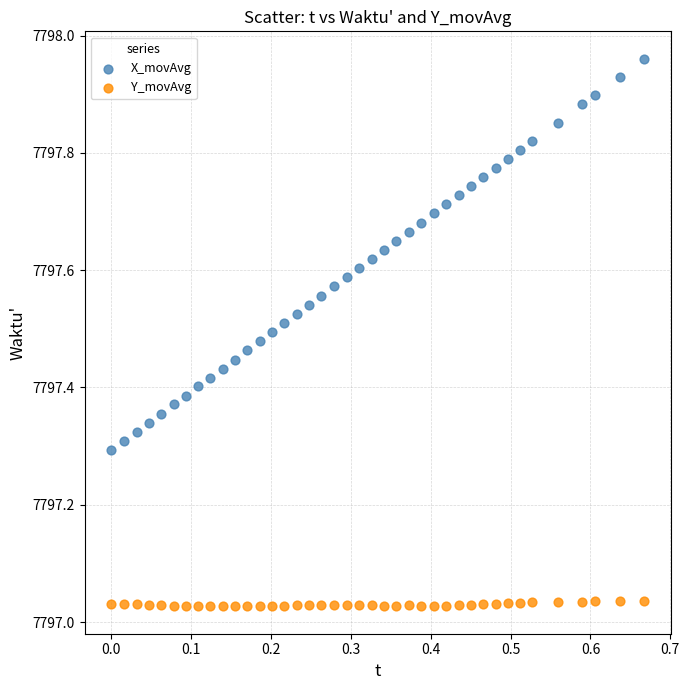

Which series reaches the maximum Y coordinate?

X_movAvg